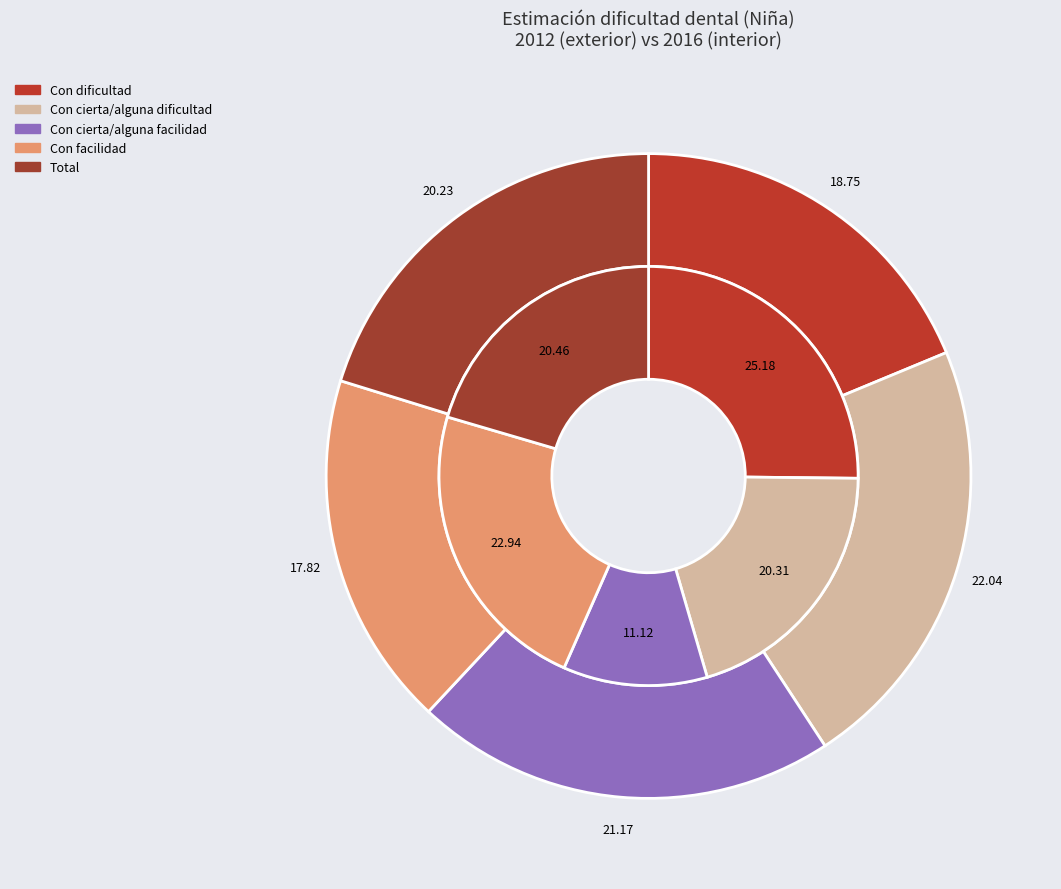

To the nearest percent, what percentage of the pie is values_2012?

19%